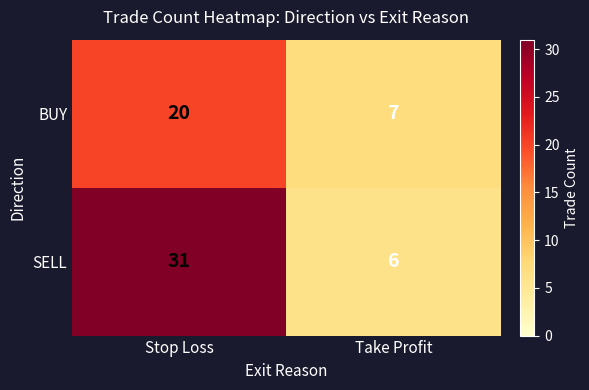

True or false: SELL has a value of 42 at Stop Loss.

False